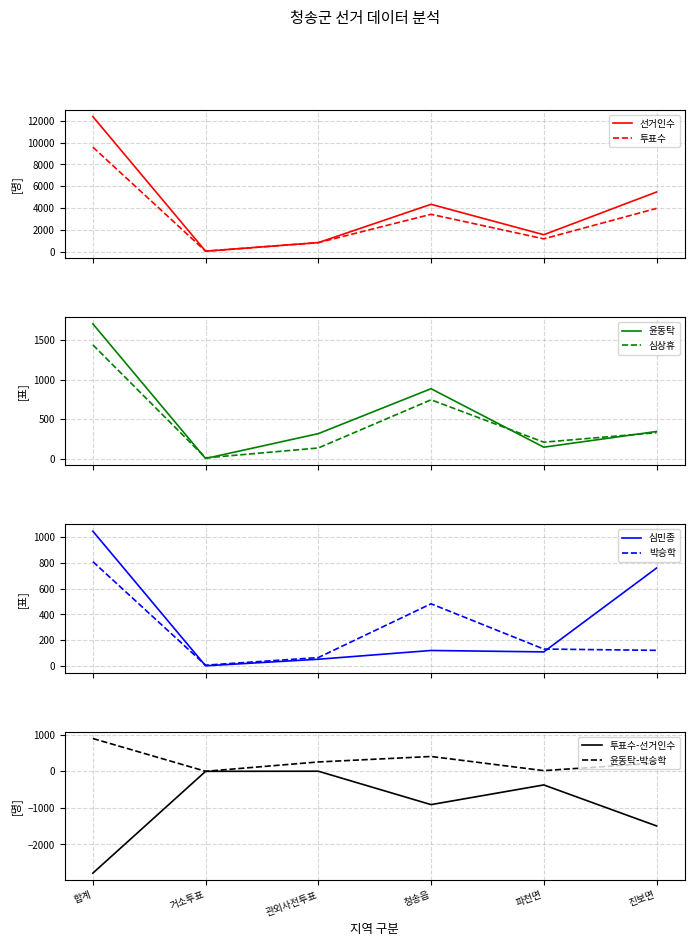

The 선거인수 series shows 2729 at 파천면. True or false?

False